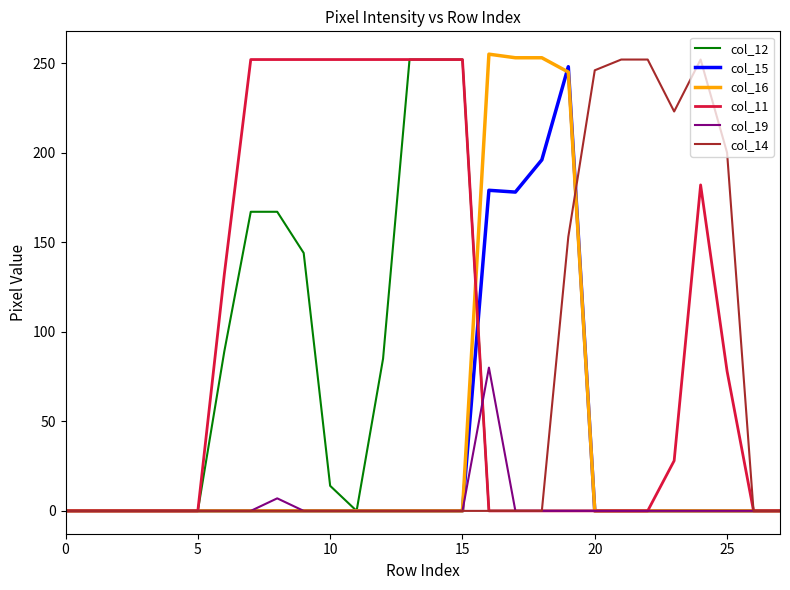

Which series has the largest total across all categories?

col_11